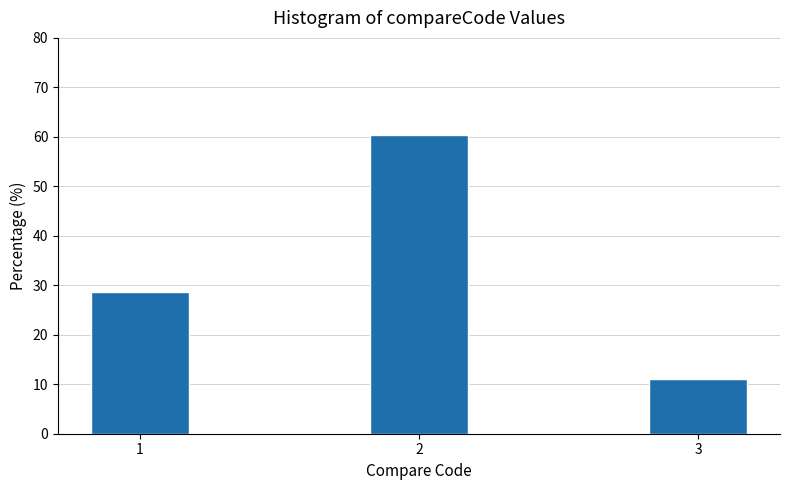

Reading right to left, transcribe all the data shown in this chart.

3=11.0	2=60.4	1=28.6